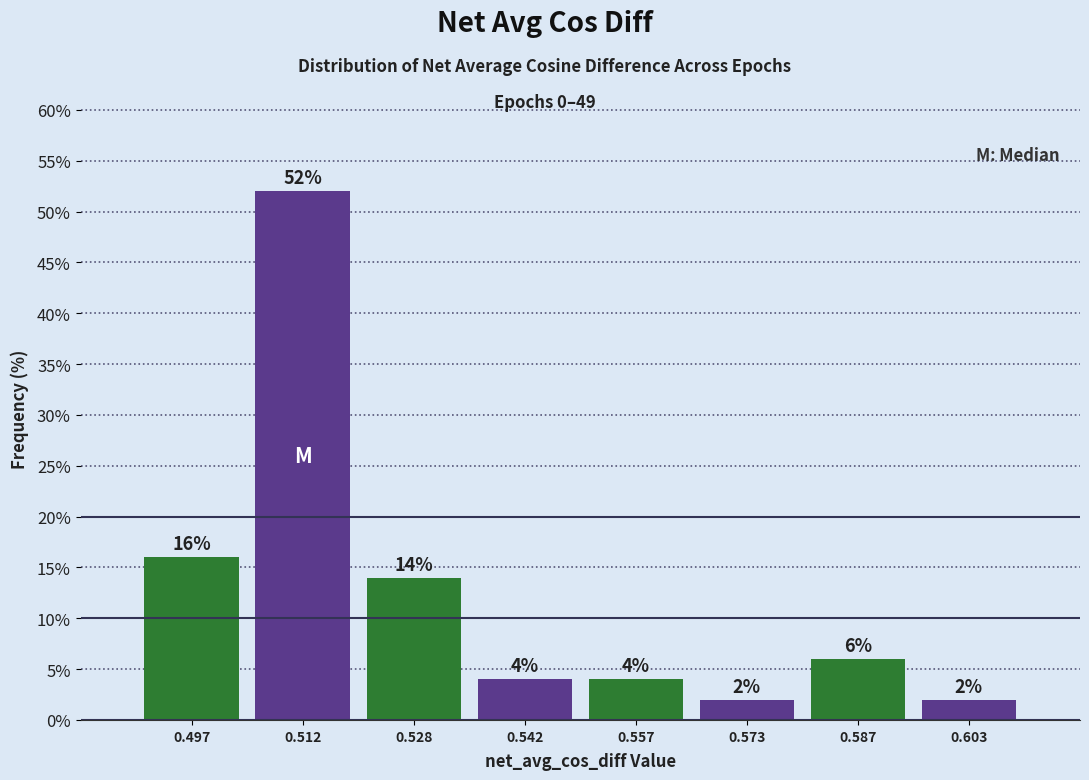

Over which range of the x-axis is the bar tallest?

0.505 to 0.520